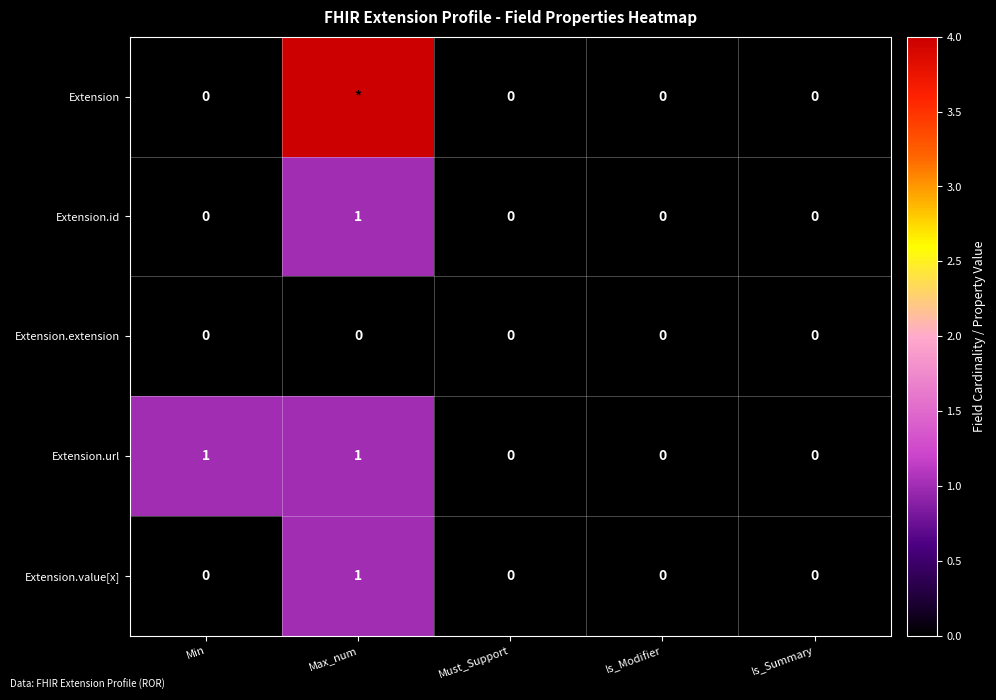

Which series changed the most between Min and Must_Support?

Extension.url